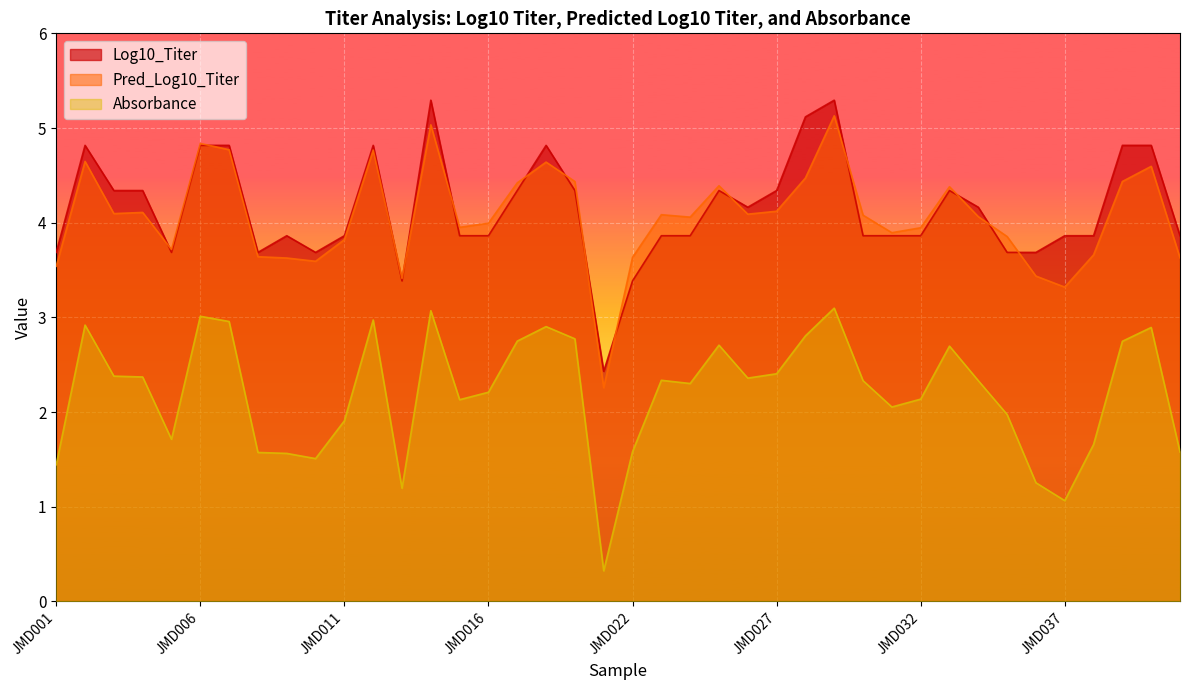

At which label is Pred_Log10_Titer closest to 3?

JMD037